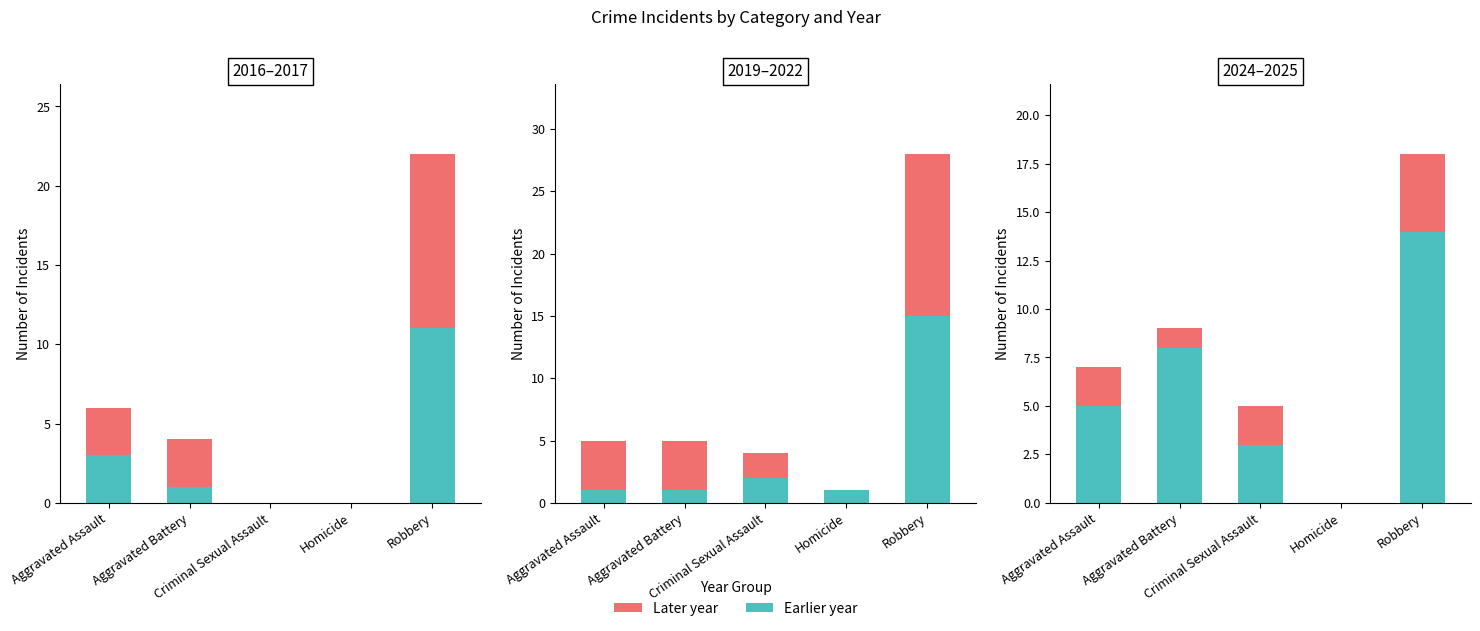

At which label does 2025 first exceed 2?

Robbery